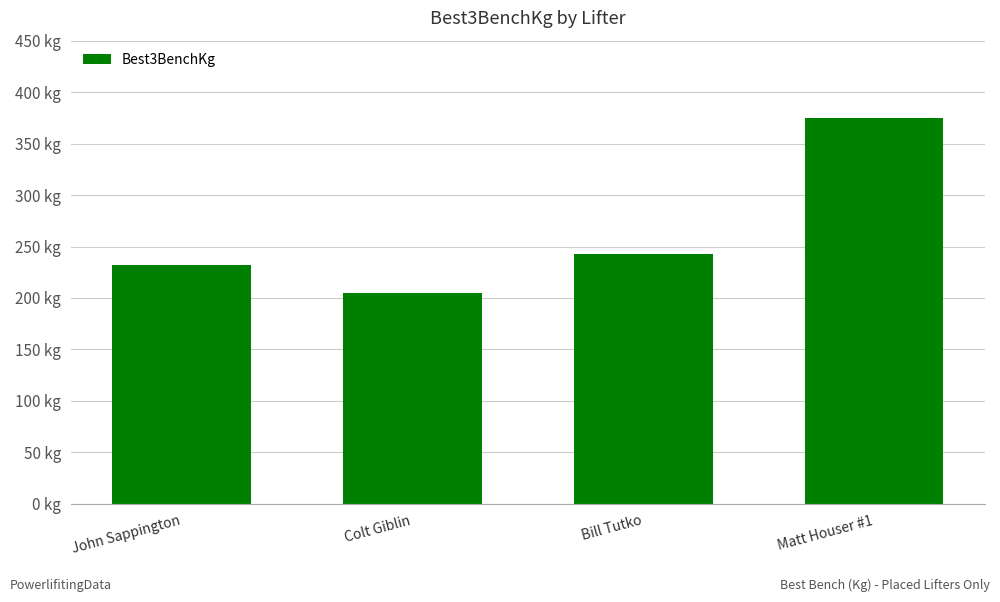

The chart shows a value of 242.5 at Bill Tutko. True or false?

True